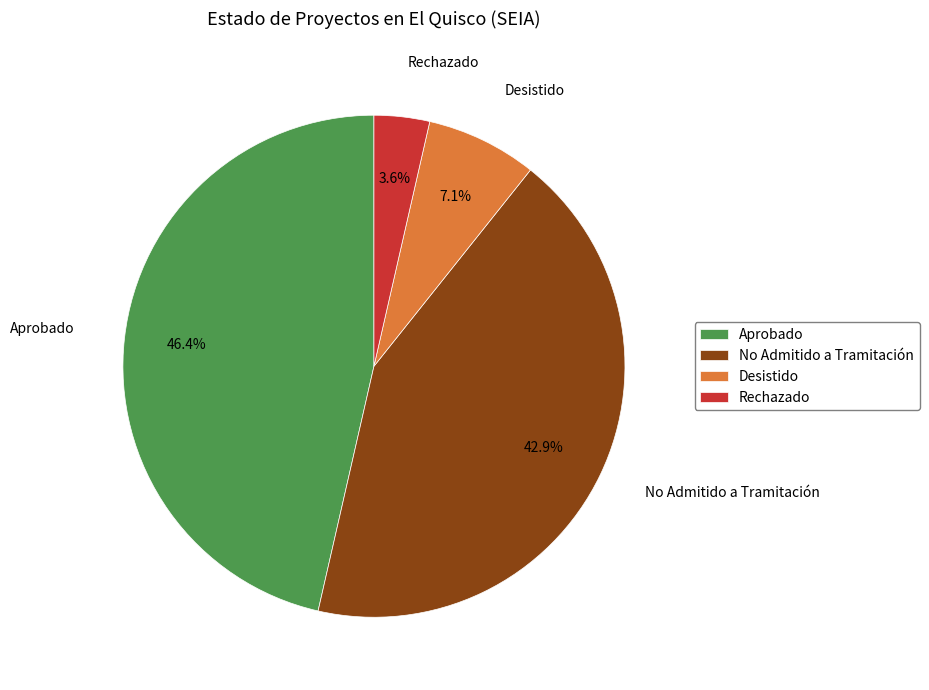

What is the smallest slice in the pie chart?

Rechazado